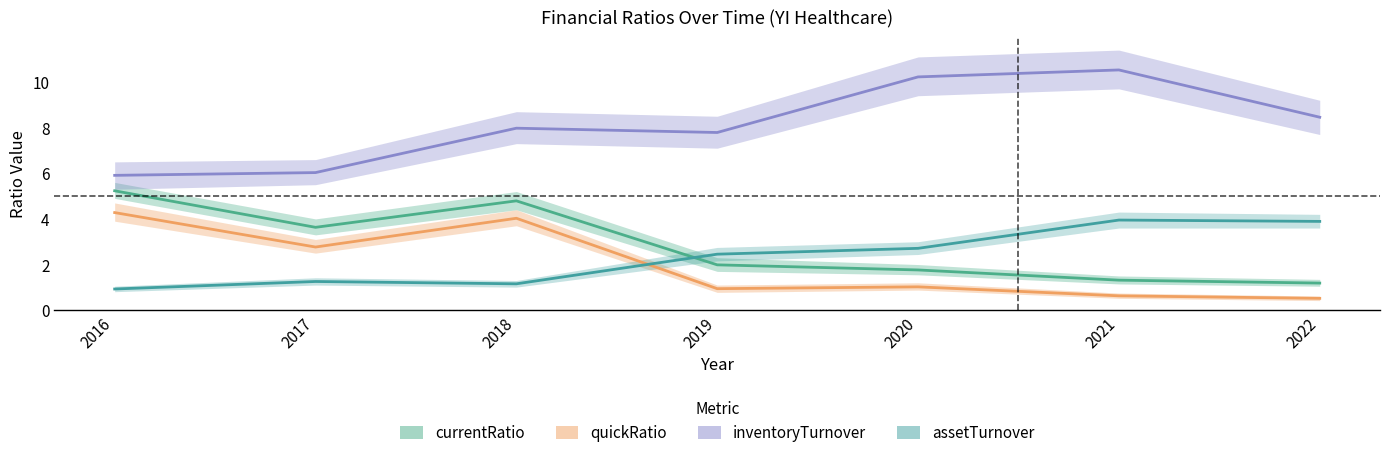

Read the currentRatio value at 2020.

1.8